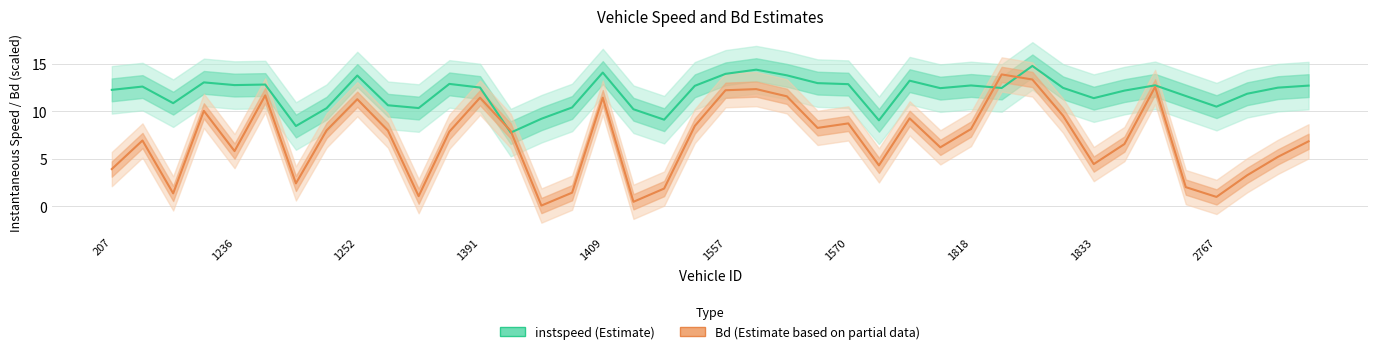

True or false: Bd (Estimate based on partial data) has a value of 1.9 at 18.

True